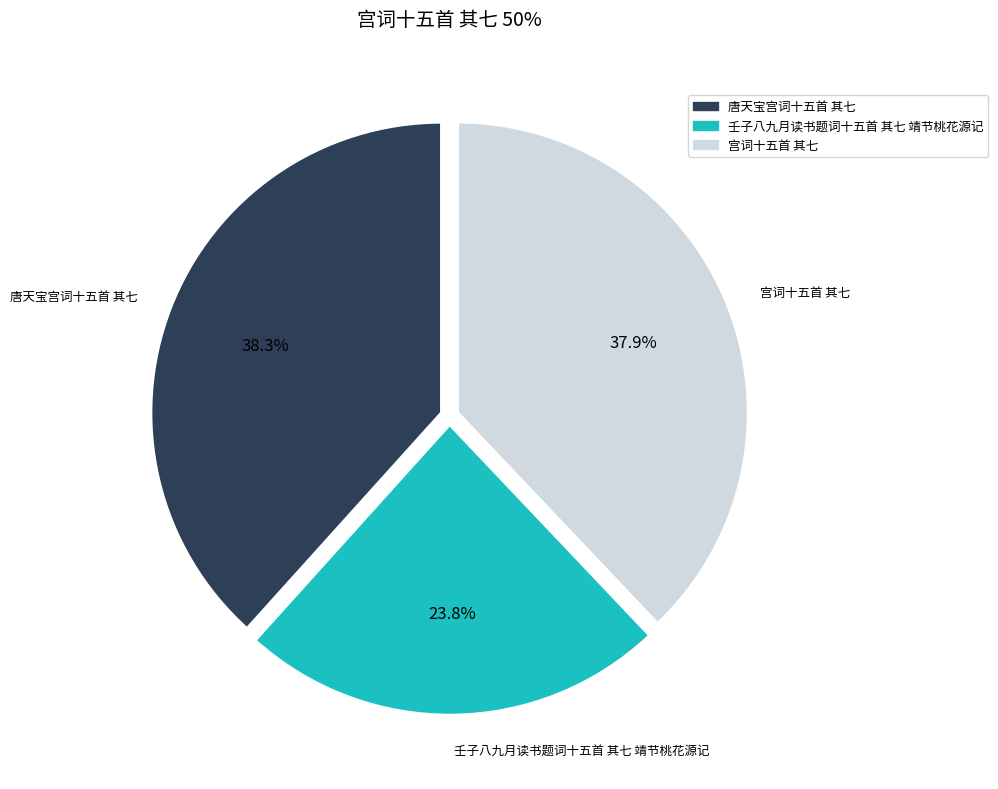

To the nearest percent, what portion does 壬子八九月读书题词十五首 其七 靖节桃花源记 represent?

24%